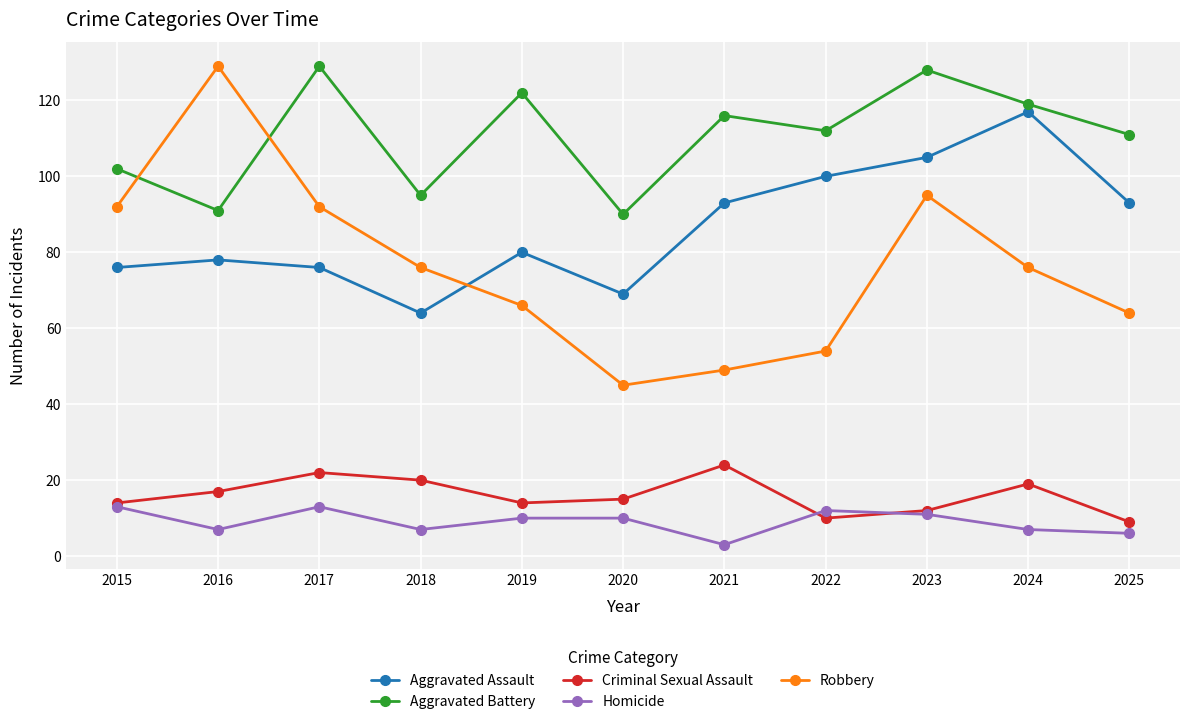

True or false: Robbery and Criminal Sexual Assault cross at least once.

False